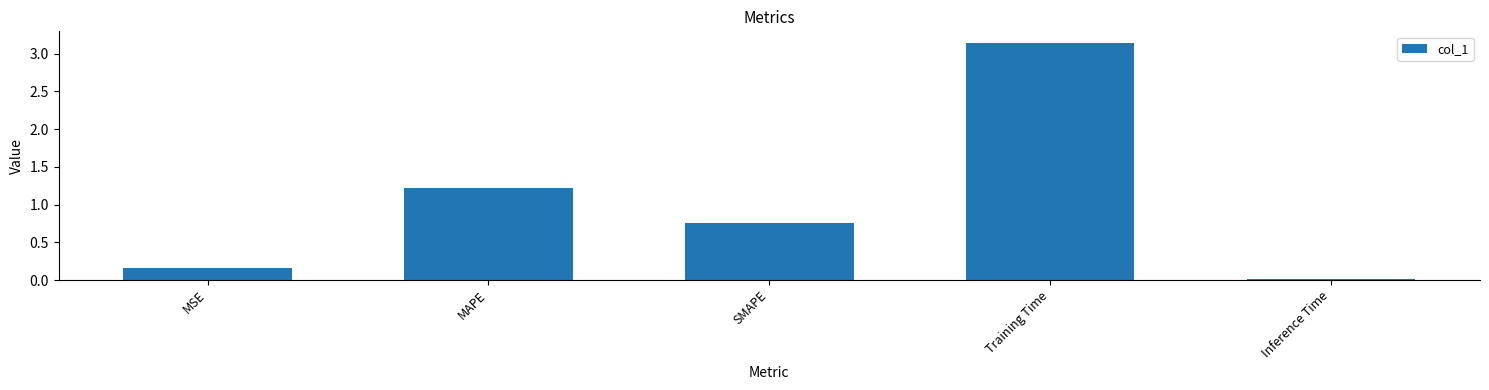

How many bars are there in total?

5